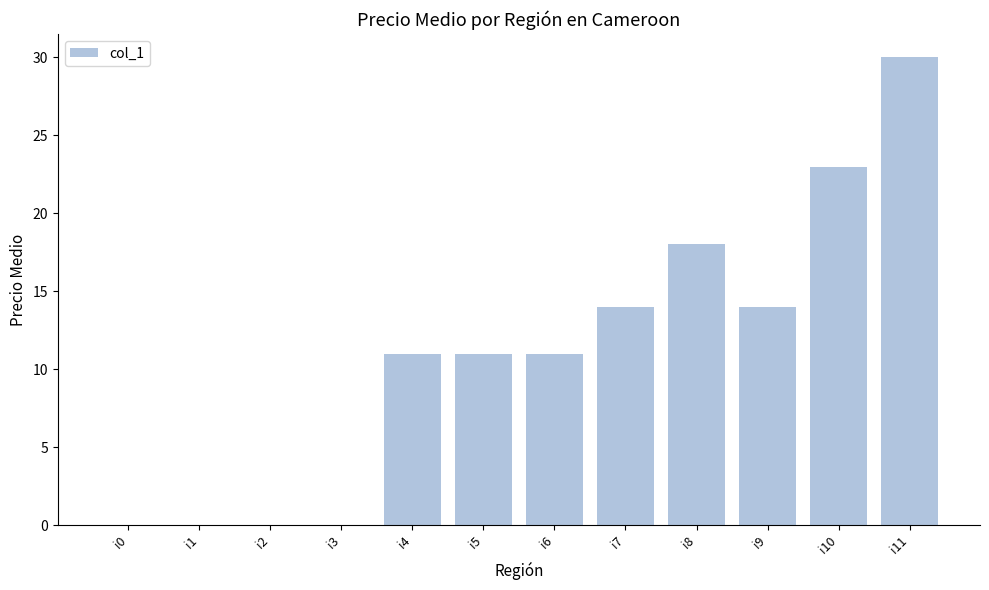

The value at i7 is 4. True or false?

False